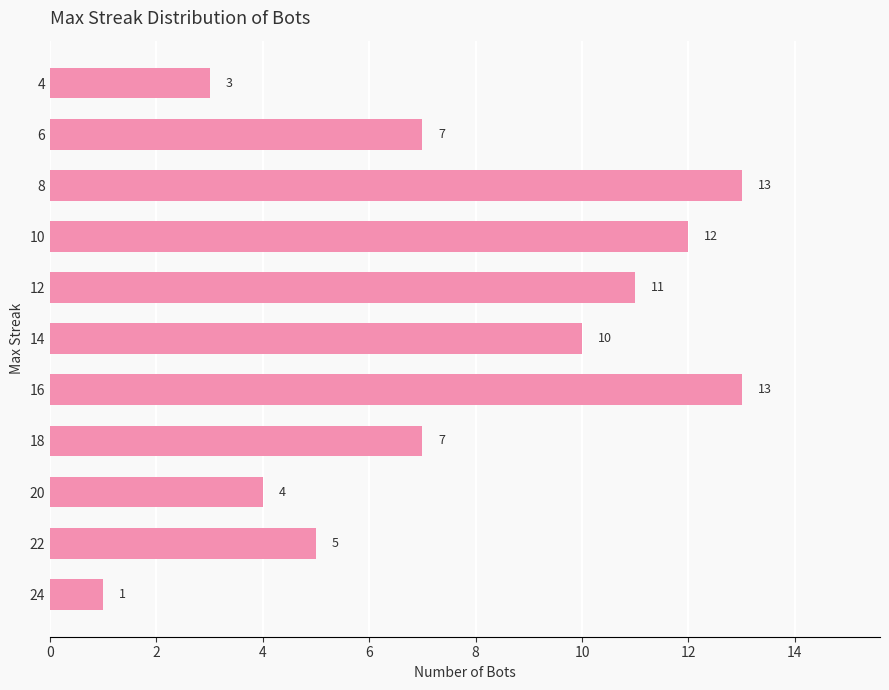

The value at 24 is 0. True or false?

False